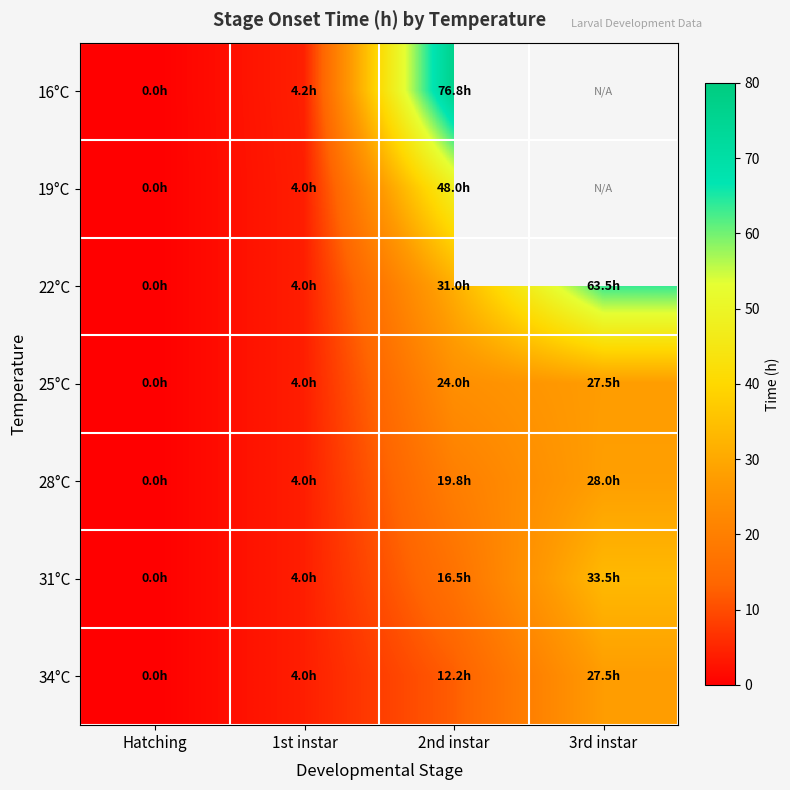

What is the difference between the 34°C values at 2nd instar and 3rd instar?

15.2